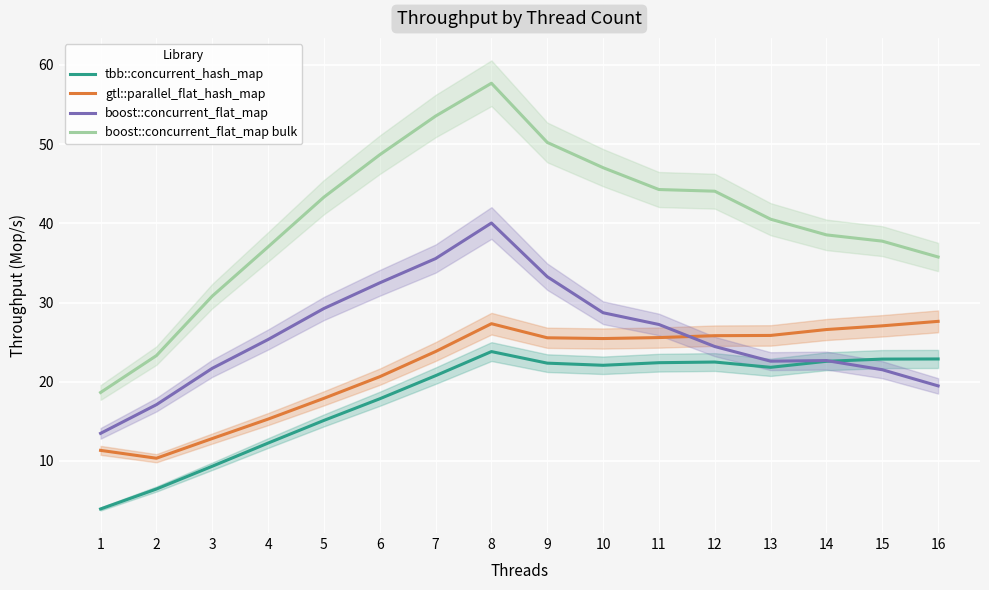

What is the difference between the second highest and second lowest values in the boost::concurrent_flat_map bulk series?

30.2